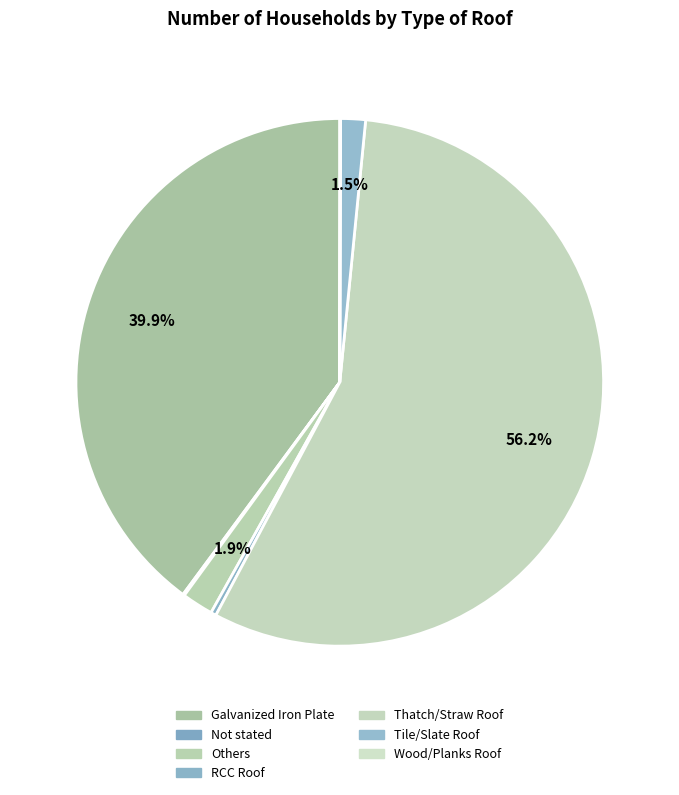

Rank the categories by value from highest to lowest.

Thatch/Straw Roof, Galvanized Iron Plate, Others, Tile/Slate Roof, RCC Roof, Not stated, Wood/Planks Roof